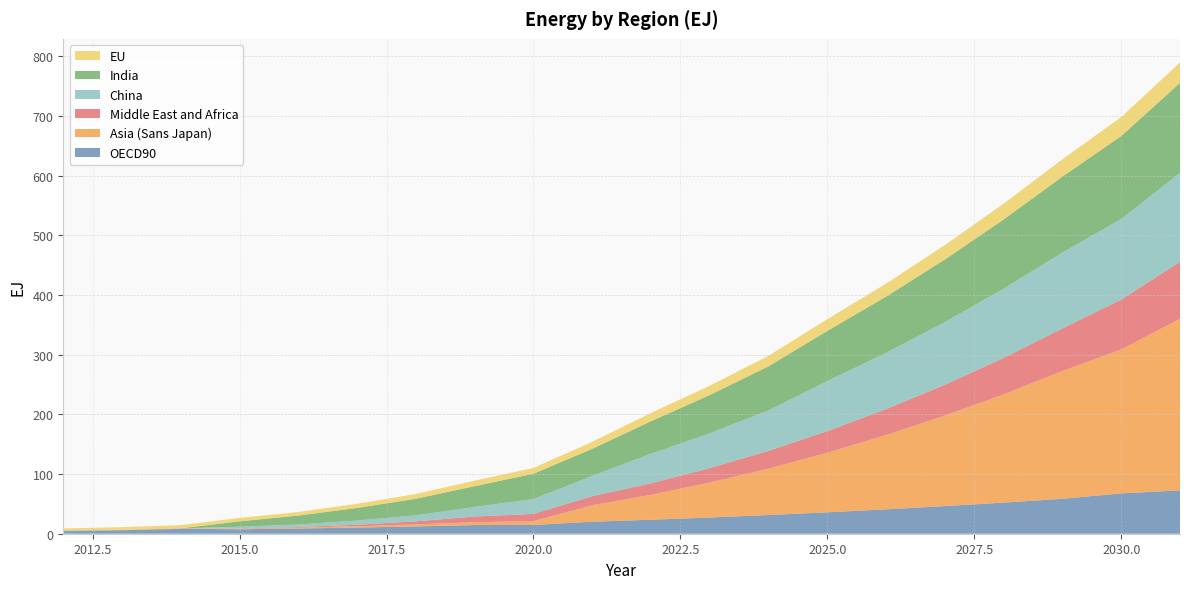

Reading left to right, transcribe all the data shown in this chart.

OECD90: 2012=4.7	2013=5.8	2014=8.2	2015=7.4	2016=8.7	2017=10.3	2018=12.2	2019=14.5	2020=14.7	2021=20.1	2022=23.4	2023=27.2	2024=31.3	2025=35.9	2026=40.9	2027=46.3	2028=52.2	2029=58.5	2030=67.6	2031=72.6
Asia (Sans Japan): 2012=0.0	2013=0.1	2014=0.3	2015=0.8	2016=1.4	2017=2.3	2018=3.4	2019=4.7	2020=6.4	2021=27.6	2022=41.8	2023=58.6	2024=77.9	2025=99.8	2026=124.4	2027=151.6	2028=181.5	2029=214.1	2030=241.3	2031=287.5
Middle East and Africa: 2012=0.3	2013=0.3	2014=0.5	2015=0.6	2016=1.1	2017=2.5	2018=5.2	2019=9.7	2020=12.1	2021=15.2	2022=19.3	2023=24.2	2024=29.8	2025=36.2	2026=43.5	2027=51.8	2028=61.1	2029=71.4	2030=83.5	2031=95.6
China: 2012=0.0	2013=0.0	2014=0.0	2015=2.8	2016=4.2	2017=7.0	2018=10.0	2019=16.0	2020=25.0	2021=34.0	2022=49.5	2023=58.4	2024=67.8	2025=83.9	2026=94.3	2027=105.0	2028=115.9	2029=127.2	2030=135.0	2031=149.0
India: 2012=0.0	2013=0.0	2014=0.0	2015=9.1	2016=15.0	2017=21.2	2018=27.8	2019=34.9	2020=42.3	2021=45.4	2022=54.6	2023=64.0	2024=73.8	2025=84.0	2026=94.3	2027=105.0	2028=115.9	2029=127.2	2030=139.0	2031=150.7
EU: 2012=3.8	2013=4.8	2014=5.5	2015=5.7	2016=6.0	2017=6.9	2018=8.0	2019=9.2	2020=9.7	2021=11.8	2022=13.8	2023=15.6	2024=17.6	2025=19.7	2026=21.8	2027=24.1	2028=26.5	2029=29.1	2030=31.7	2031=34.4